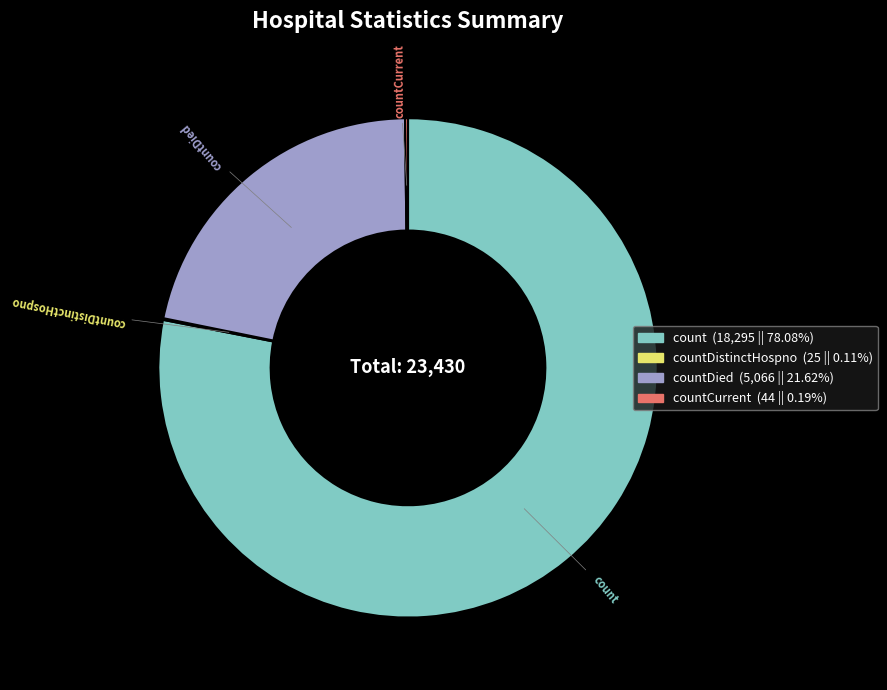

Does any single category account for the majority?

Yes